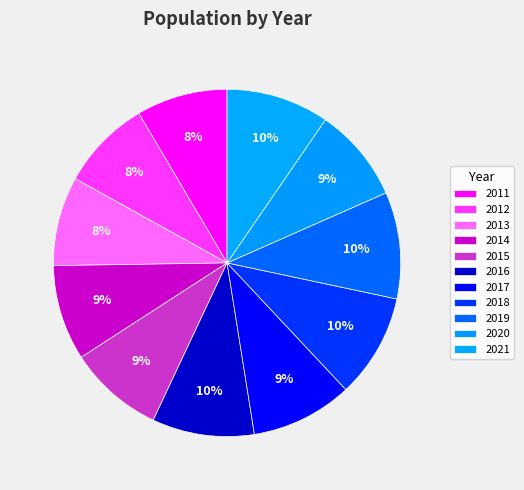

Is there a majority slice in this chart?

No